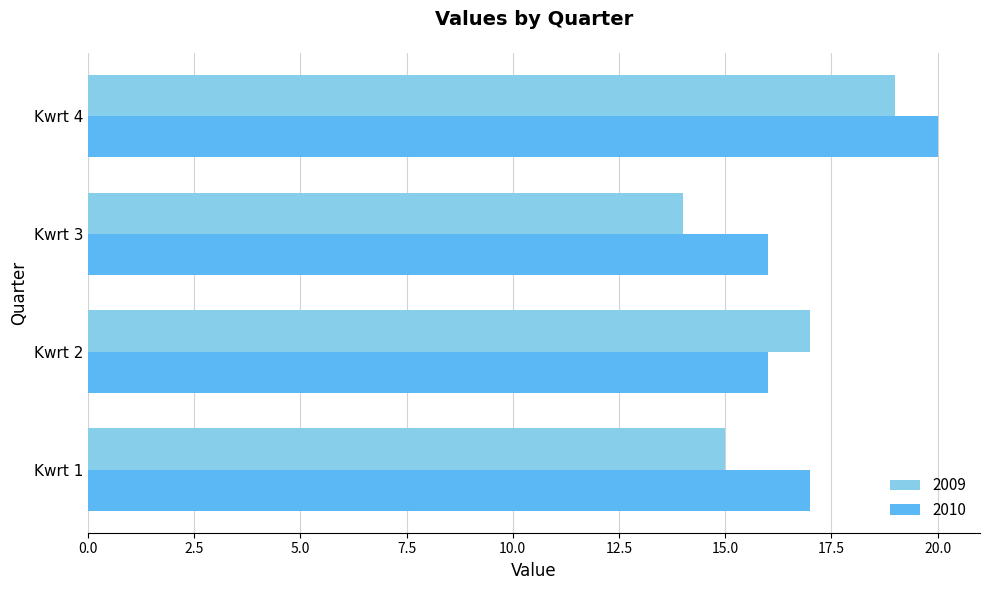

Count the number of categories in the chart.

4